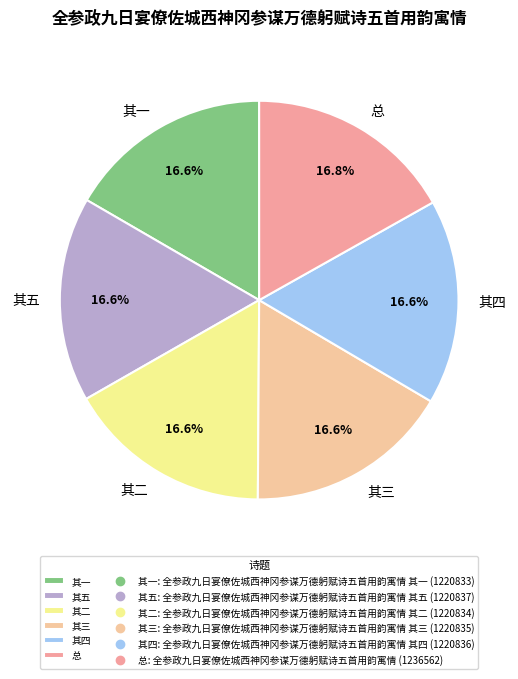

To the nearest percent, what is the average slice percentage?

17%